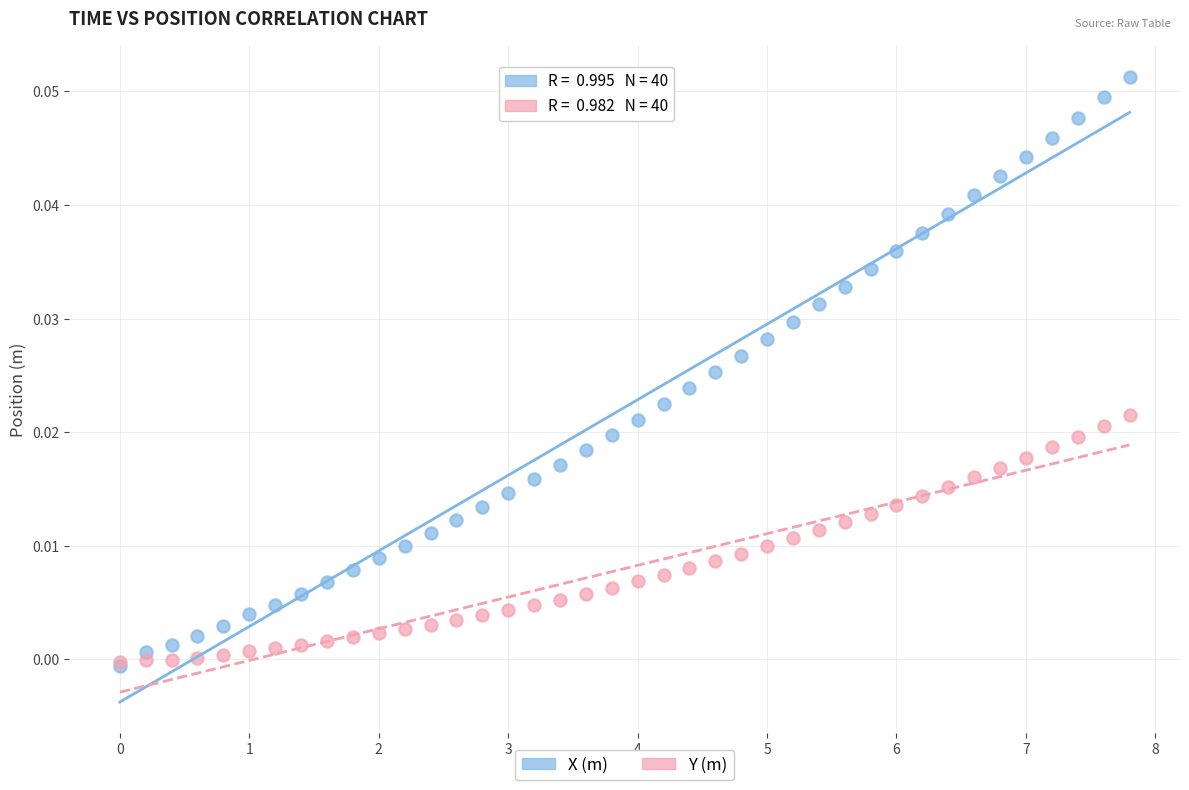

What are all the series names shown in the legend?

X (m), Y (m)